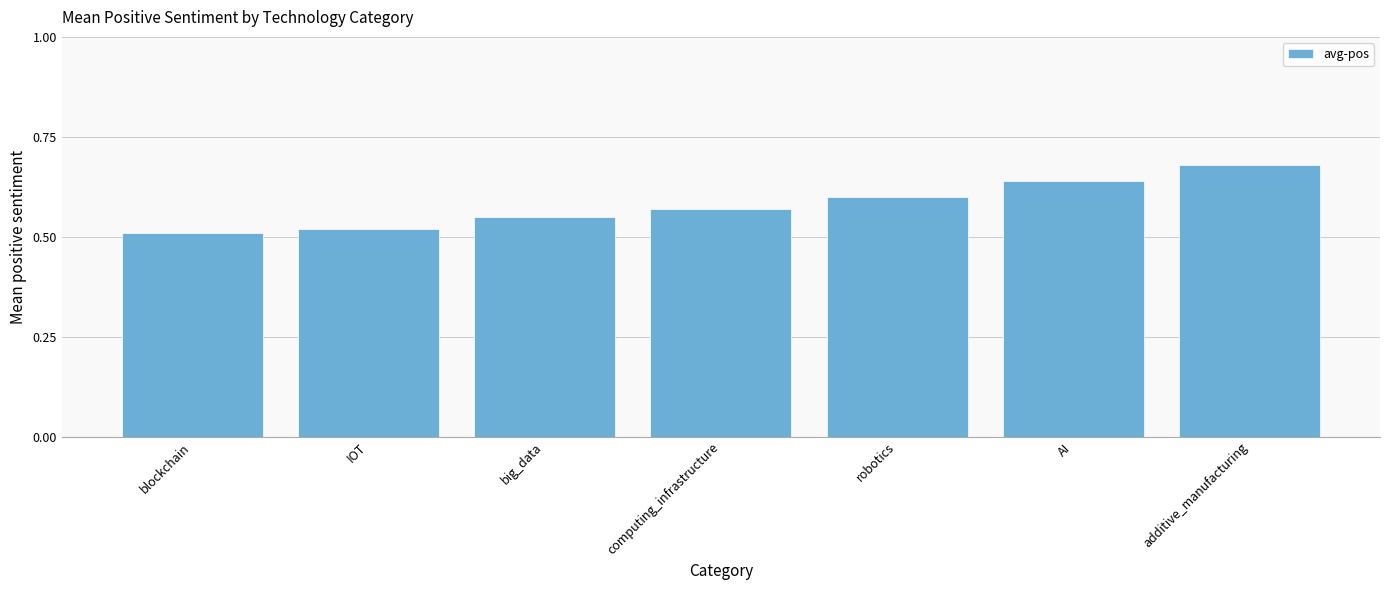

Between IOT and computing_infrastructure, which is larger?

computing_infrastructure